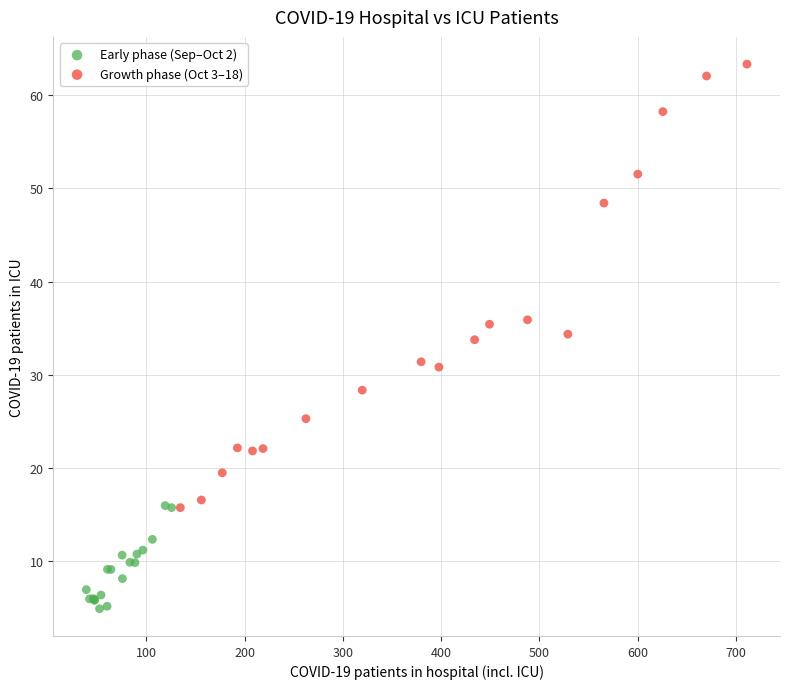

Which series contains the lowest Y value?

Early phase (Sep–Oct 2)